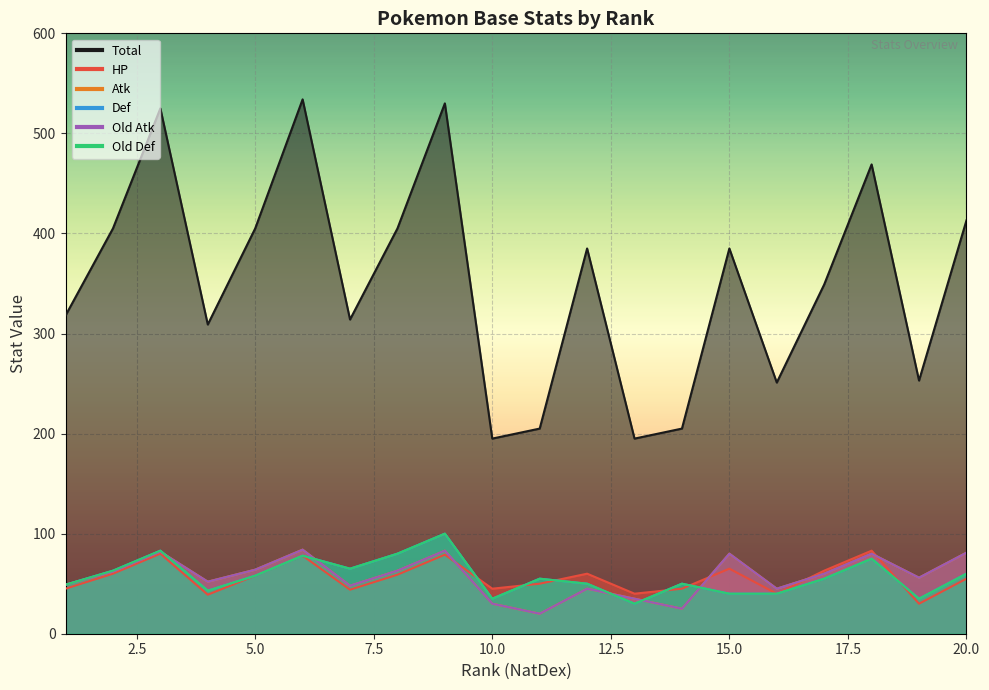

Rank the series at 18 from lowest to highest value.

Def, Old Def, Atk, Old Atk, HP, Total